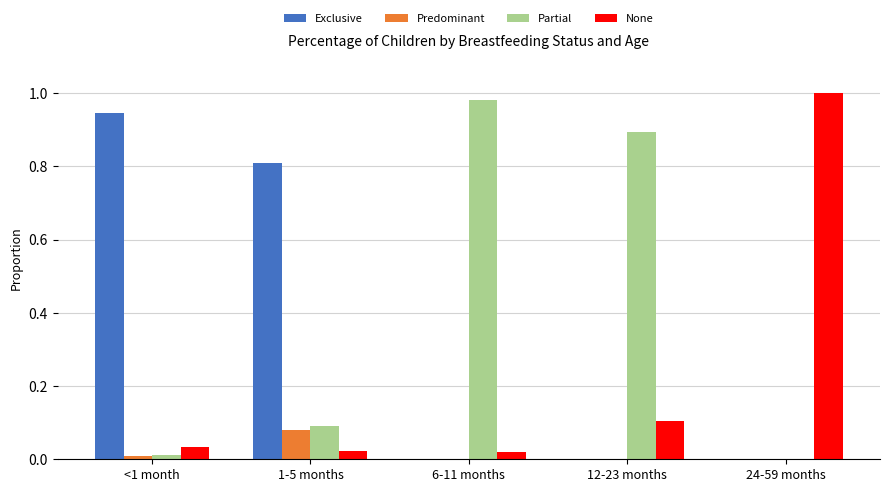

What are all the series names shown in the legend?

Exclusive, Predominant, Partial, None